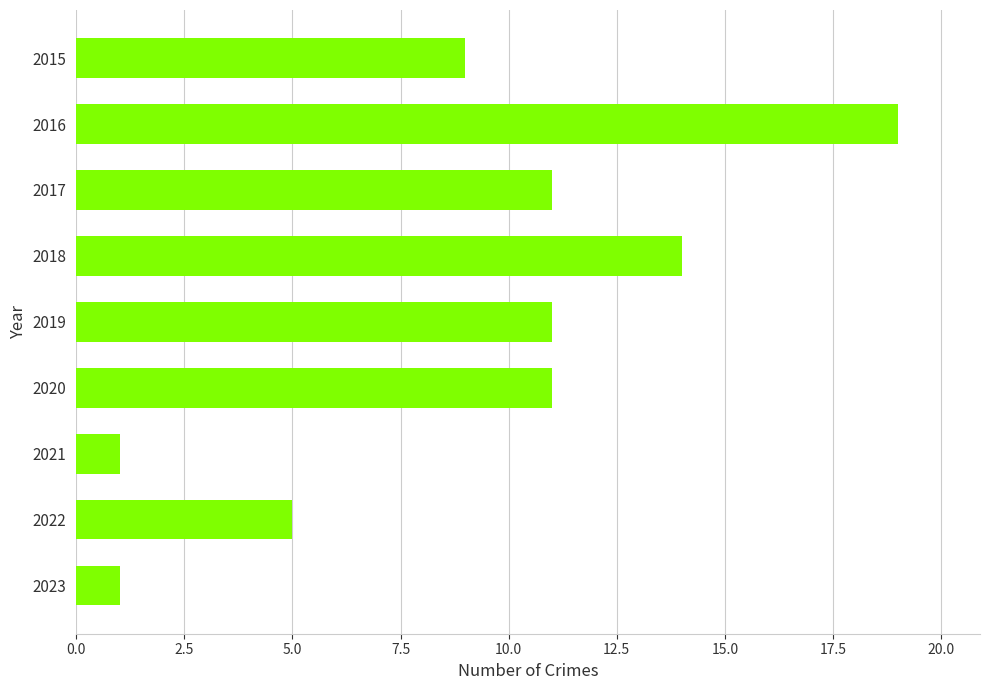

How many bars are there in total?

9